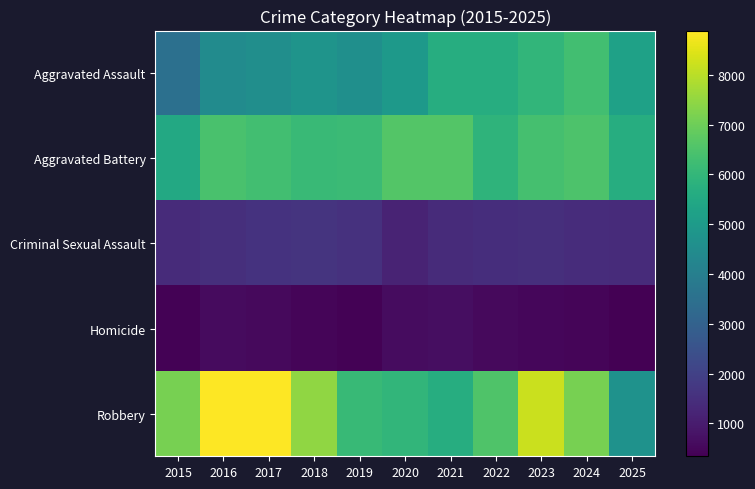

What is the total value across all series at 2017?

21880